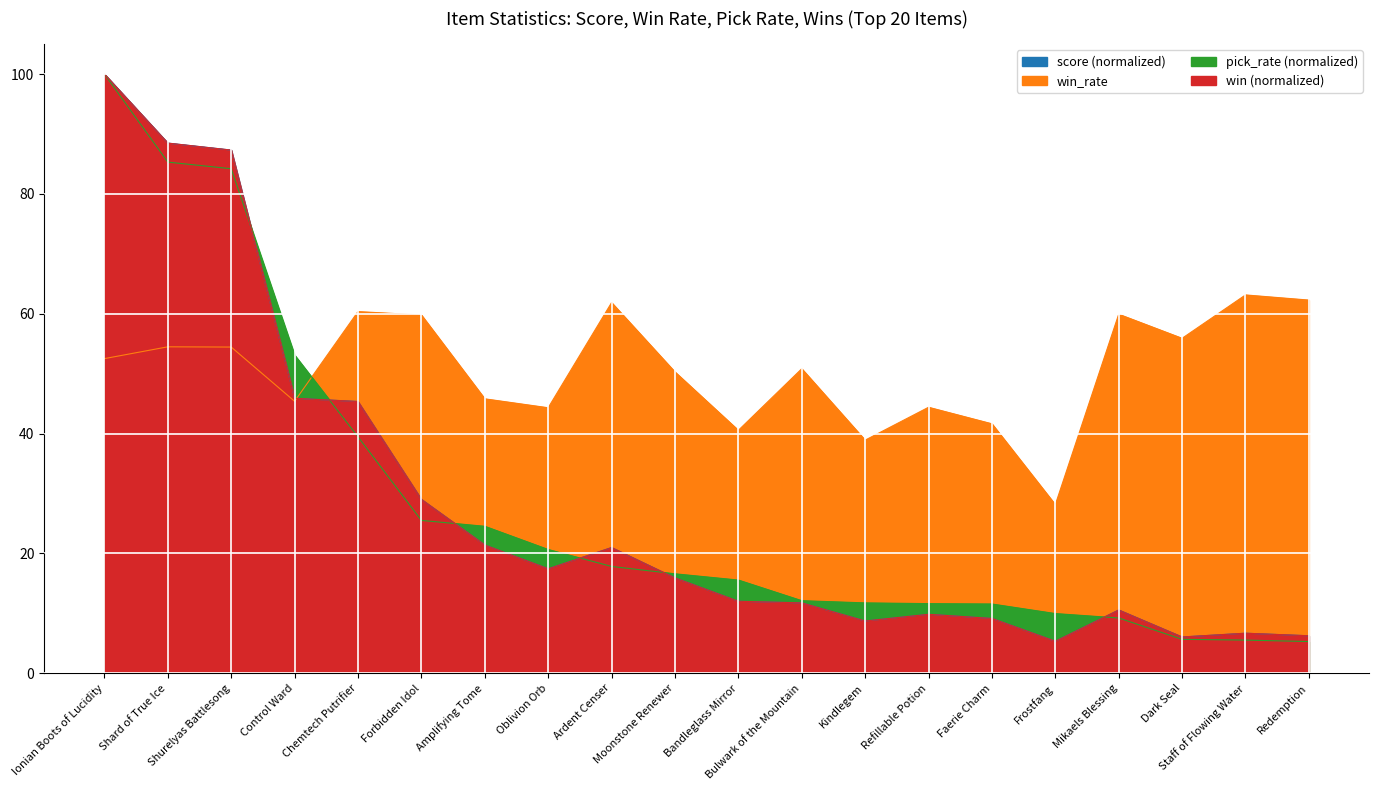

Is the value of score at Shurelyas Battlesong greater than the value of pick_rate at Ionian Boots of Lucidity?

No